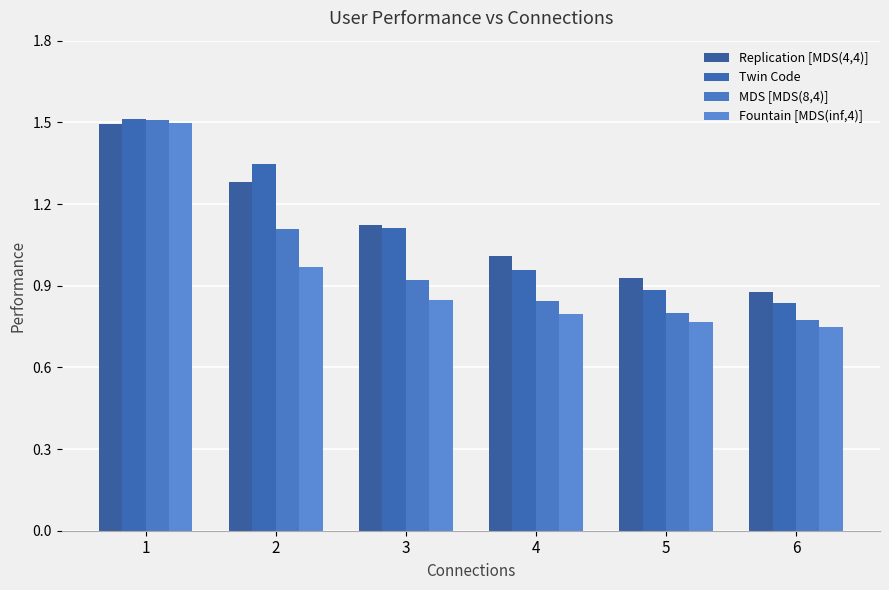

How many groups of bars are there?

6